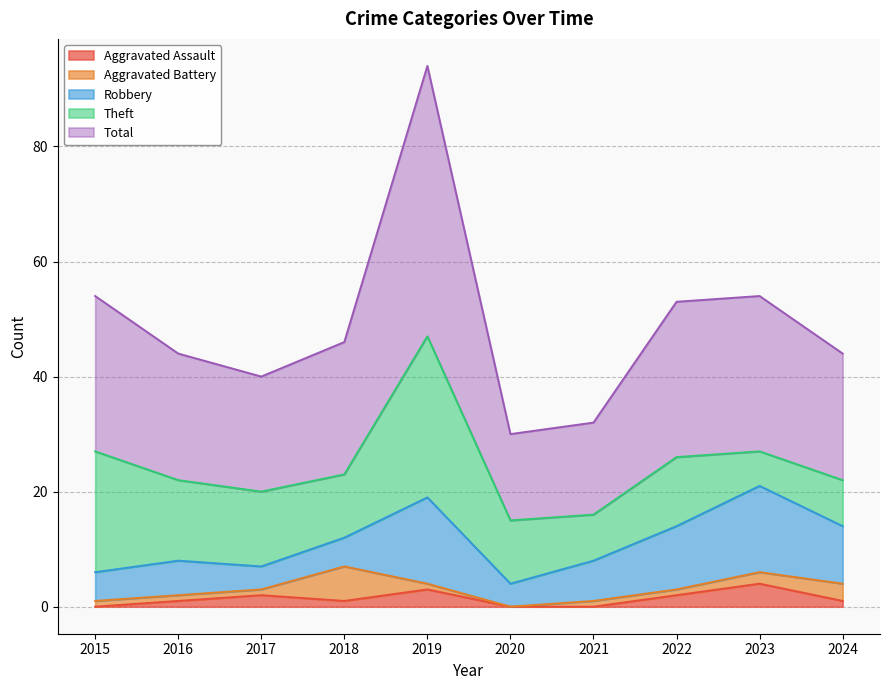

The Aggravated Battery series shows 1 at 2019. True or false?

True